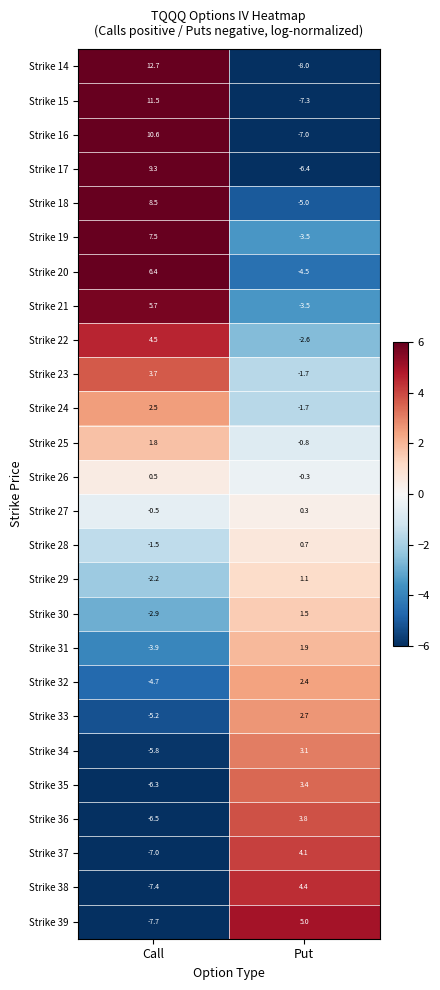

What is the difference between the maximum and minimum values in the Strike 22 series?

7.1